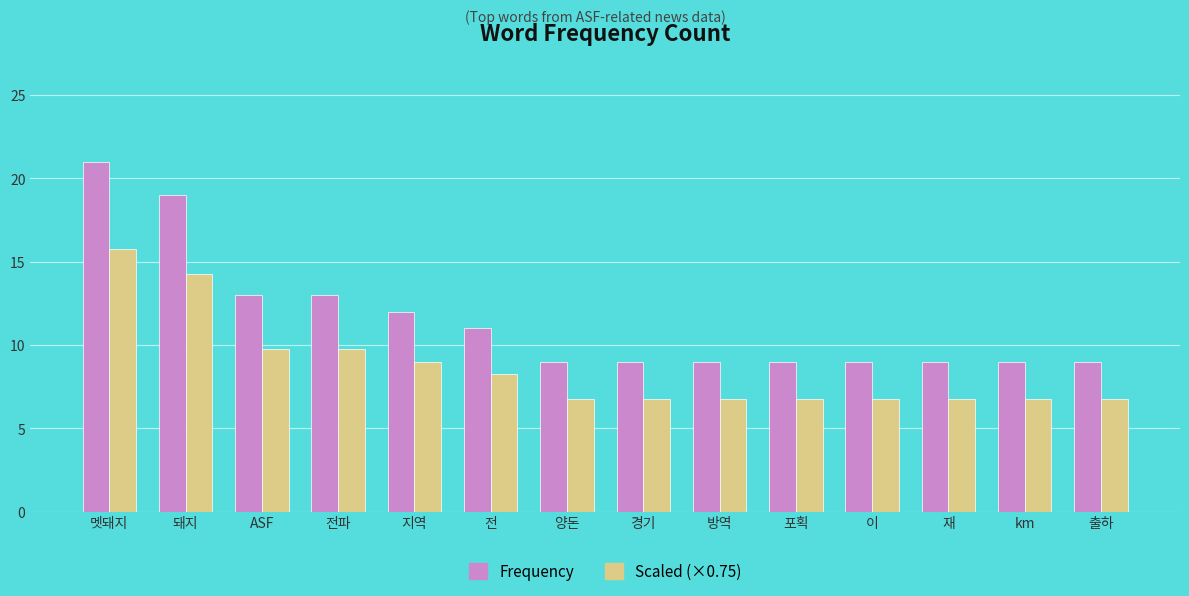

What is the minimum value shown in the chart?

6.8